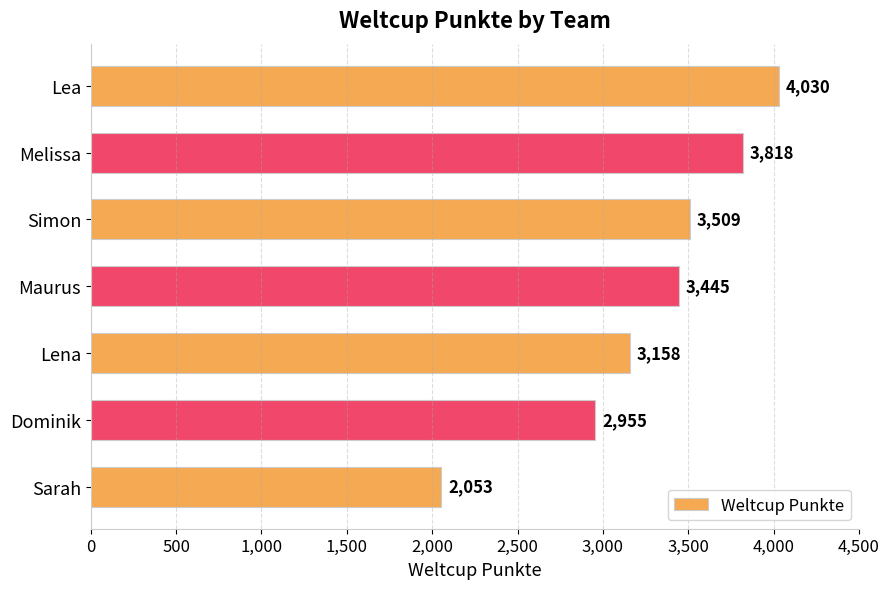

Rank the categories by value from lowest to highest.

Sarah, Dominik, Lena, Maurus, Simon, Melissa, Lea